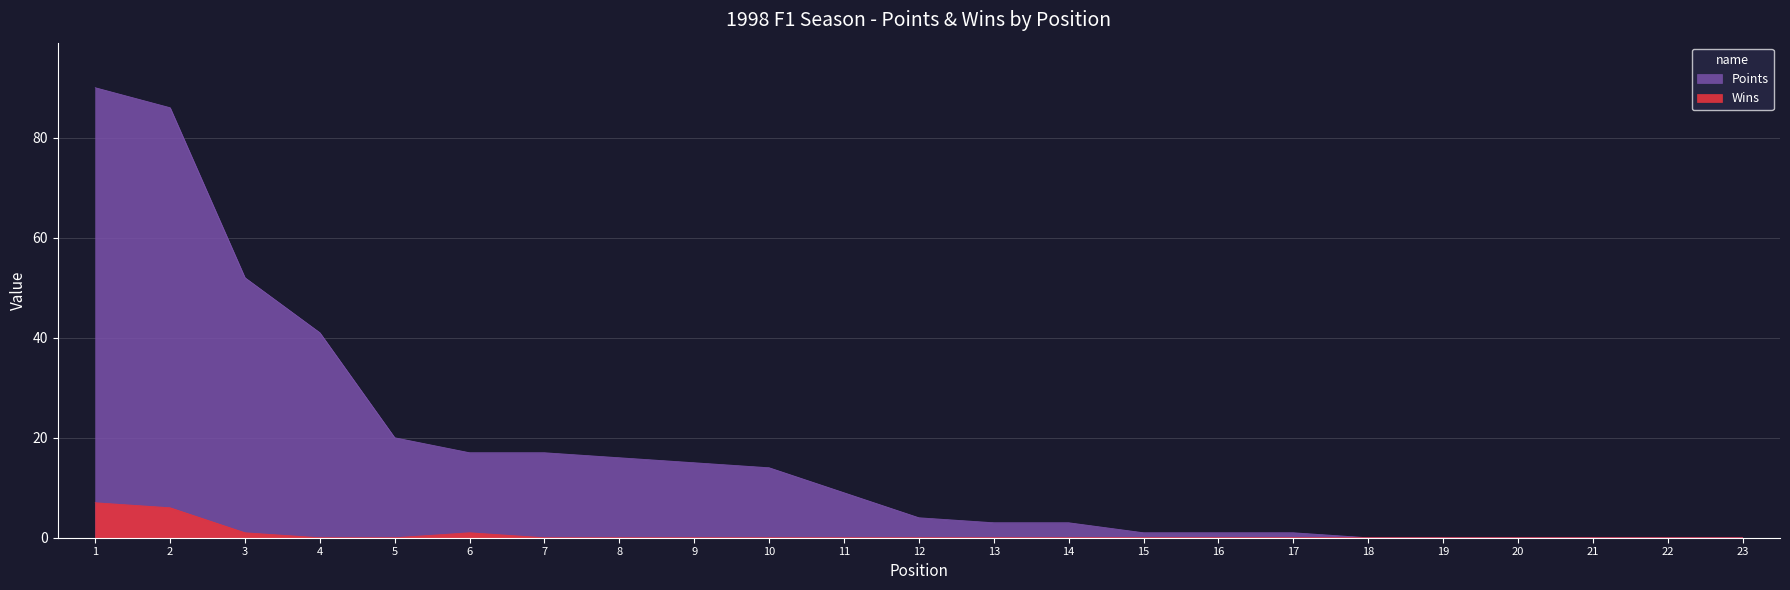

True or false: Points and Wins cross at least once.

False